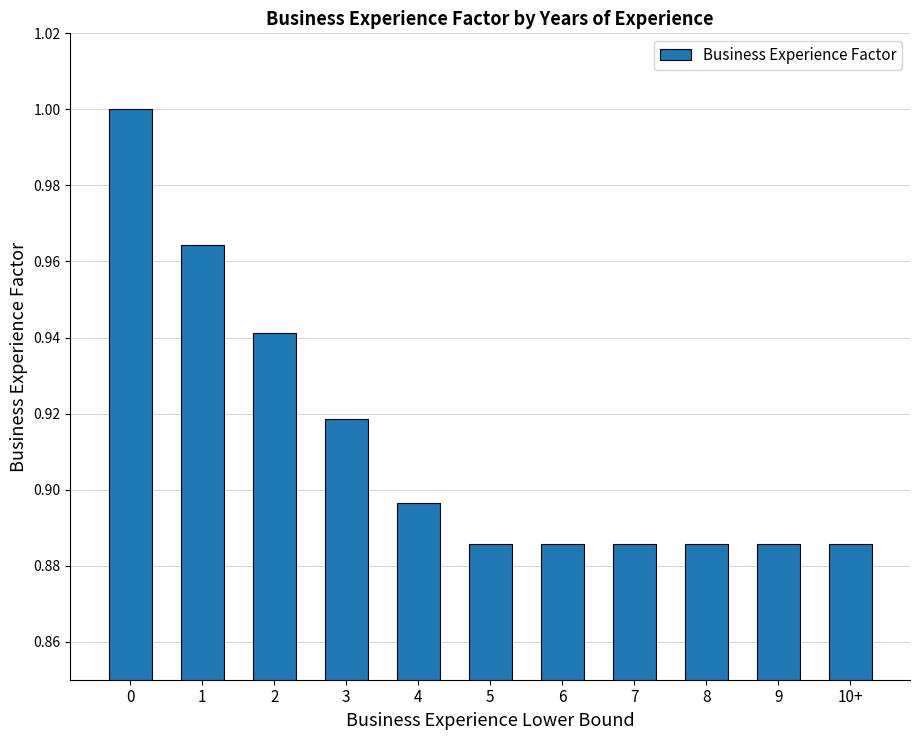

What is the sum of the values at 0 and 1?

2.0